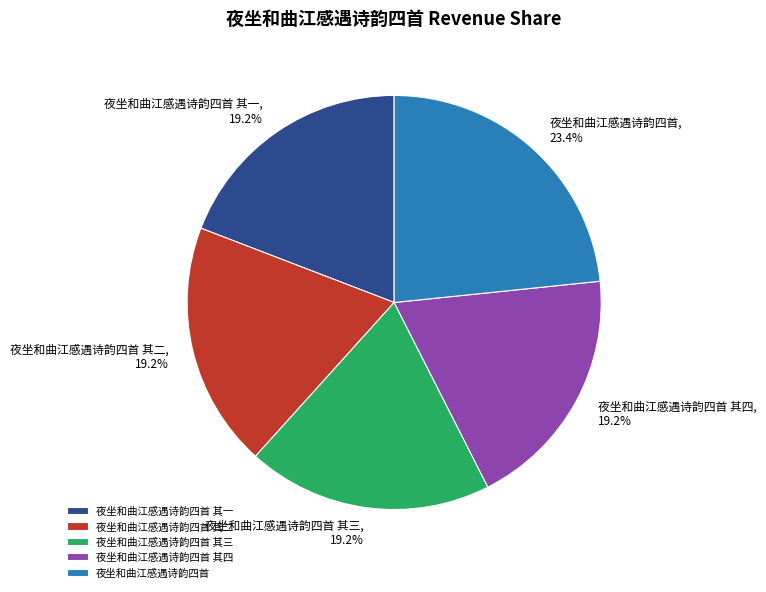

To the nearest percent, what is the average slice percentage?

20%